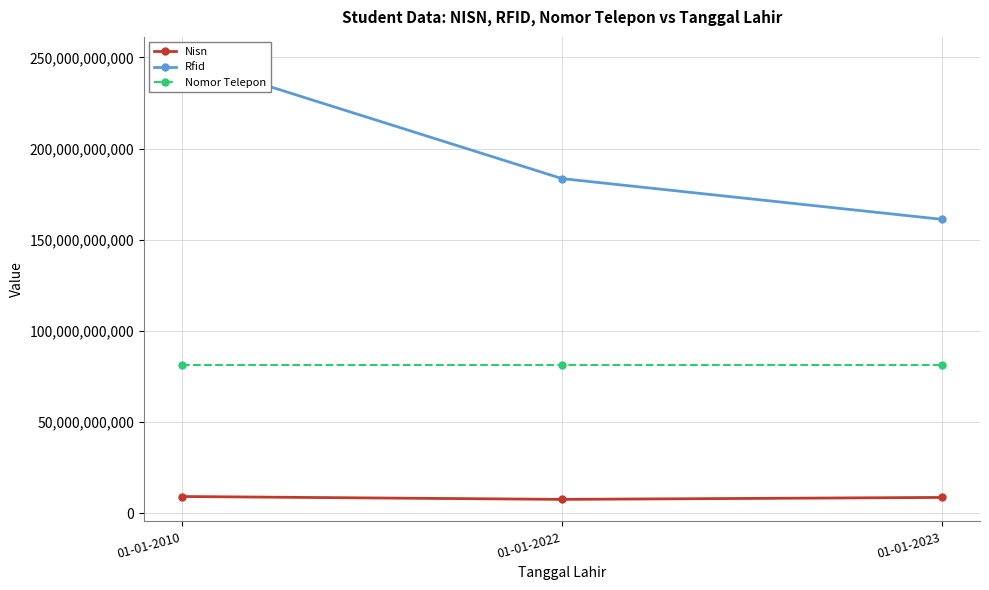

At which category is the sum across all series the highest?

01-01-2010